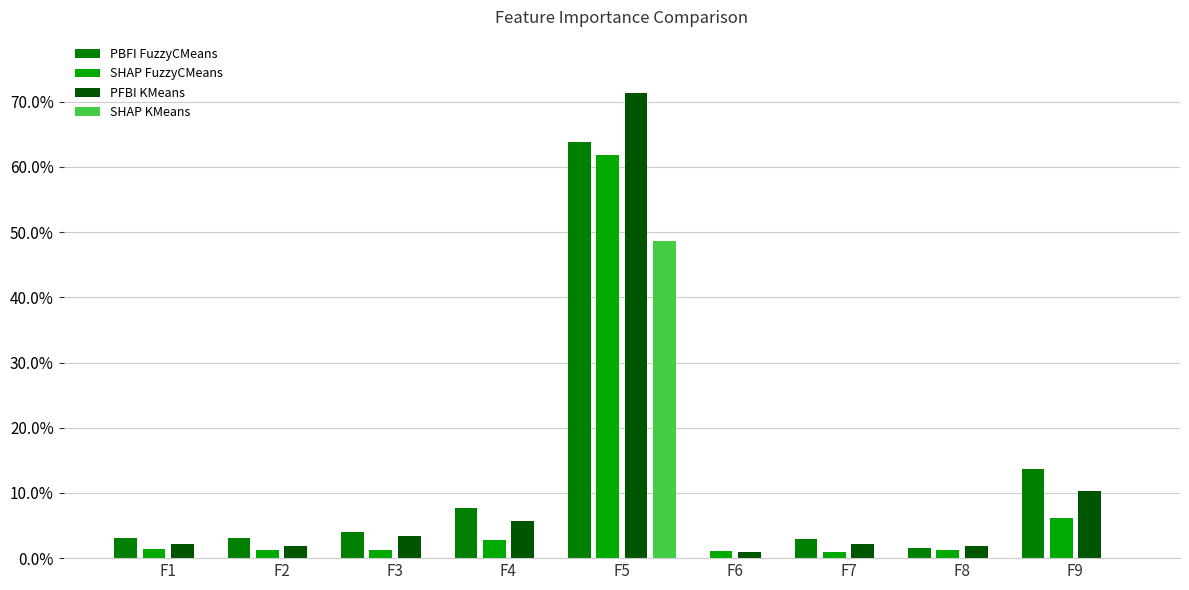

Reading left to right, list all the values displayed in this chart.

PBFI FuzzyCMeans: F1=0.0	F2=0.0	F3=0.0	F4=0.1	F5=0.6	F6=0.0	F7=0.0	F8=0.0	F9=0.1
SHAP FuzzyCMeans: F1=0.0	F2=0.0	F3=0.0	F4=0.0	F5=0.6	F6=0.0	F7=0.0	F8=0.0	F9=0.1
PFBI KMeans: F1=0.0	F2=0.0	F3=0.0	F4=0.1	F5=0.7	F6=0.0	F7=0.0	F8=0.0	F9=0.1
SHAP KMeans: F1=0.0	F2=0.0	F3=0.0	F4=0.0	F5=0.5	F6=0.0	F7=0.0	F8=0.0	F9=0.0